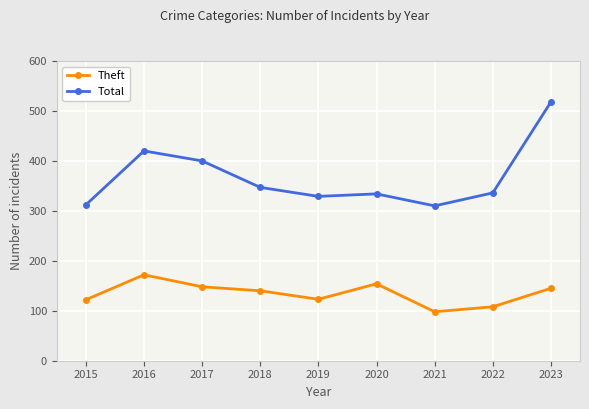

What is the sum of all Total values?

3306